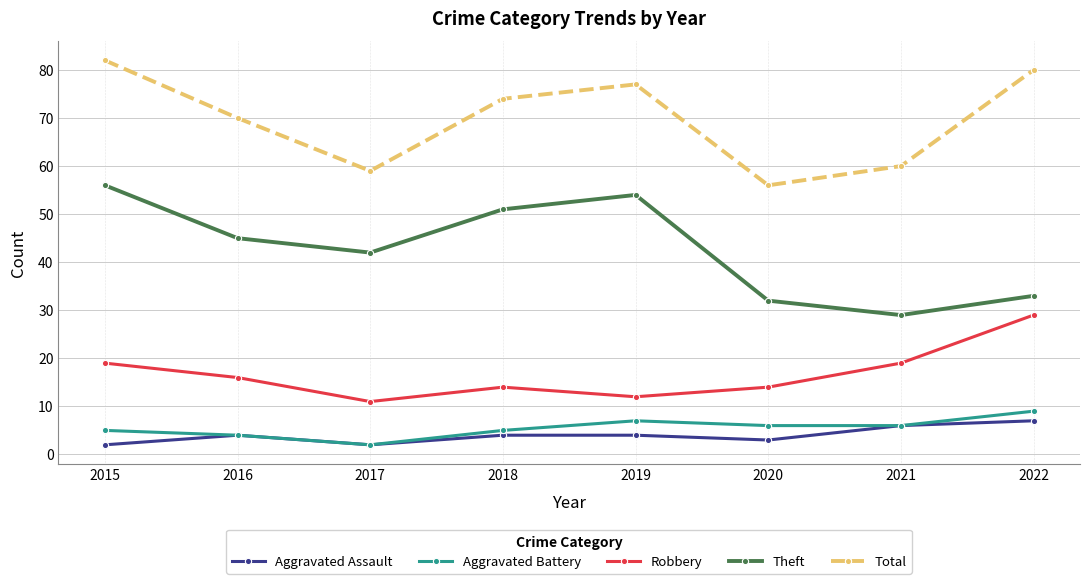

Reading left to right, what are all the values shown in this chart?

Aggravated Assault: 2	4	2	4	4	3	6	7
Aggravated Battery: 5	4	2	5	7	6	6	9
Robbery: 19	16	11	14	12	14	19	29
Theft: 56	45	42	51	54	32	29	33
Total: 82	70	59	74	77	56	60	80